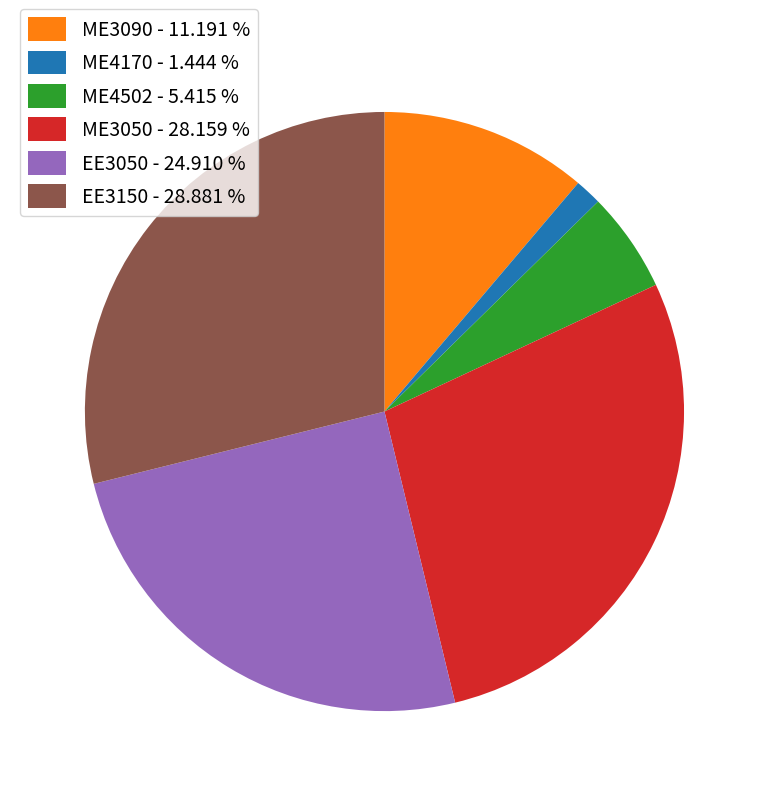

Count the number of slices in the pie.

6